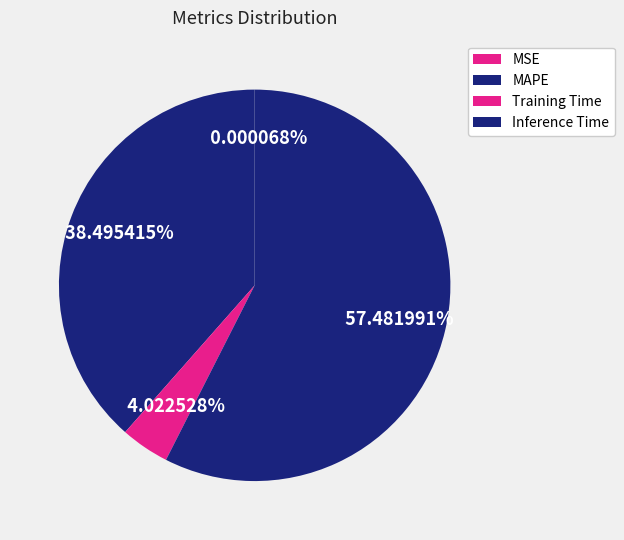

Is it true that Training Time is 15% of the pie?

False